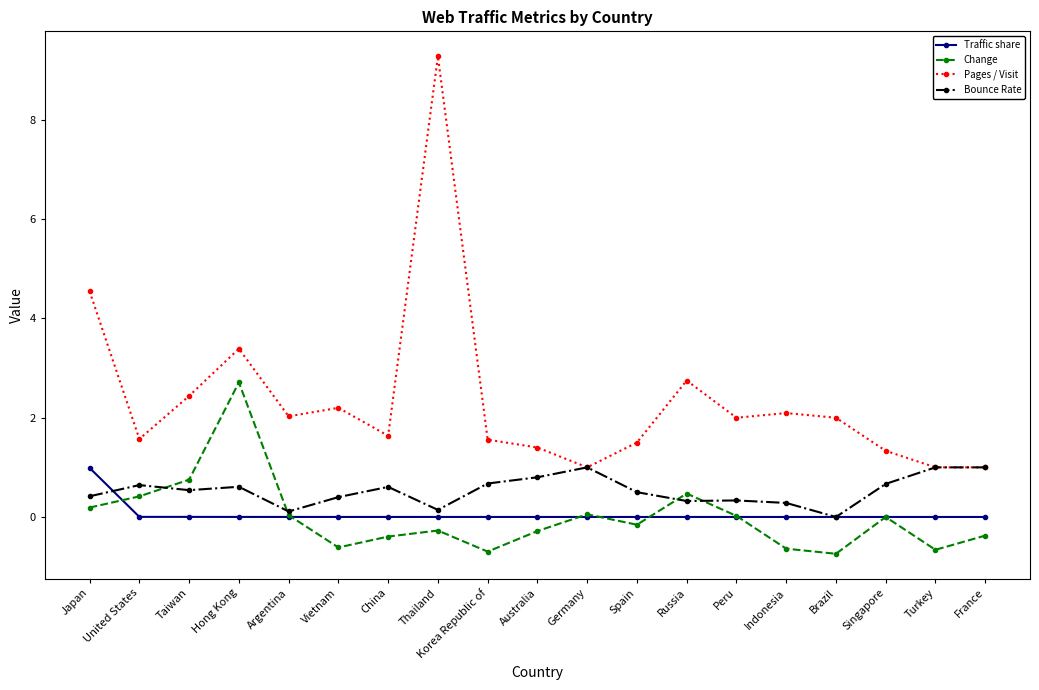

The value of Traffic share at Hong Kong is 0.0. True or false?

True